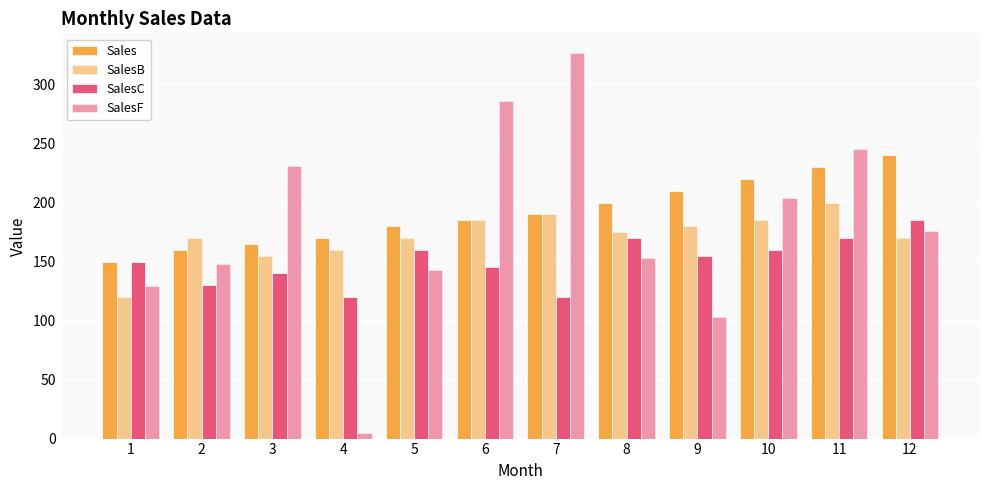

Reading left to right, extract all data points from this chart.

Sales: 1=150	2=160	3=165	4=170	5=180	6=185	7=190	8=200	9=210	10=220	11=230	12=240
SalesB: 1=120	2=170	3=155	4=160	5=170	6=185	7=190	8=175	9=180	10=185	11=200	12=170
SalesC: 1=150	2=130	3=140	4=120	5=160	6=145	7=120	8=170	9=155	10=160	11=170	12=185
SalesF: 1=129	2=148	3=231	4=5	5=143	6=286	7=327	8=153	9=103	10=204	11=245	12=176